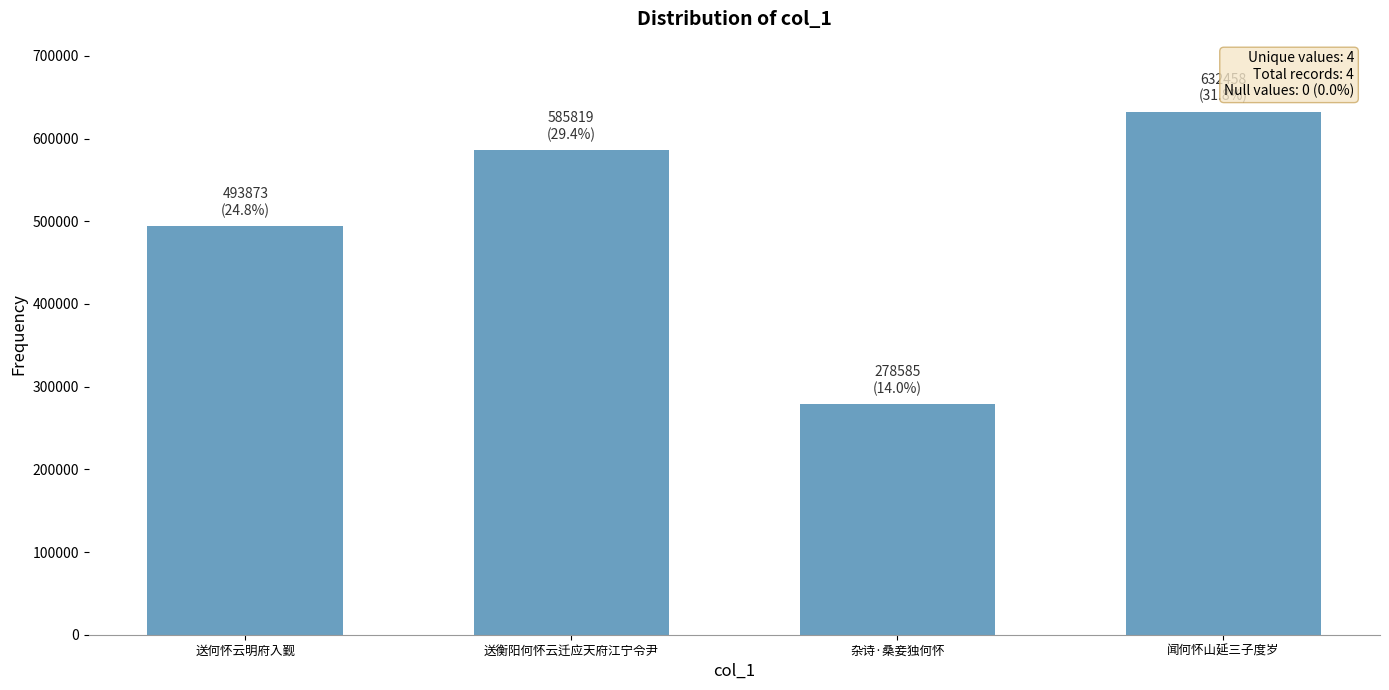

What is the average value?

497684